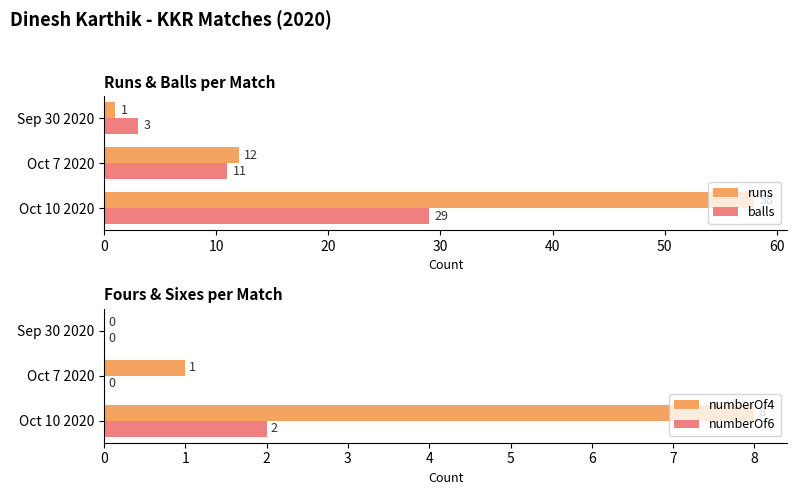

Reading left to right, extract all data points from this chart.

runs: 58	12	1
balls: 29	11	3
numberOf4: 8	1	0
numberOf6: 2	0	0